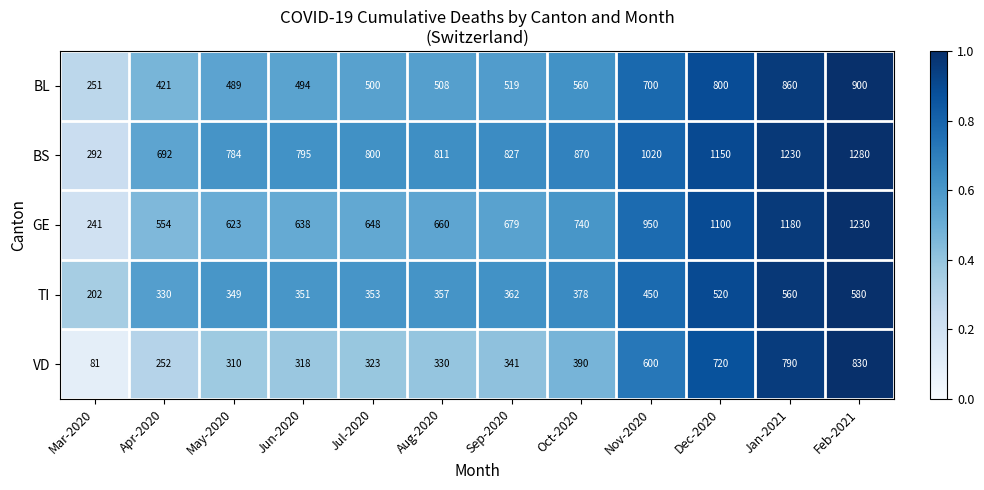

The BL series shows 700 at Nov-2020. True or false?

True